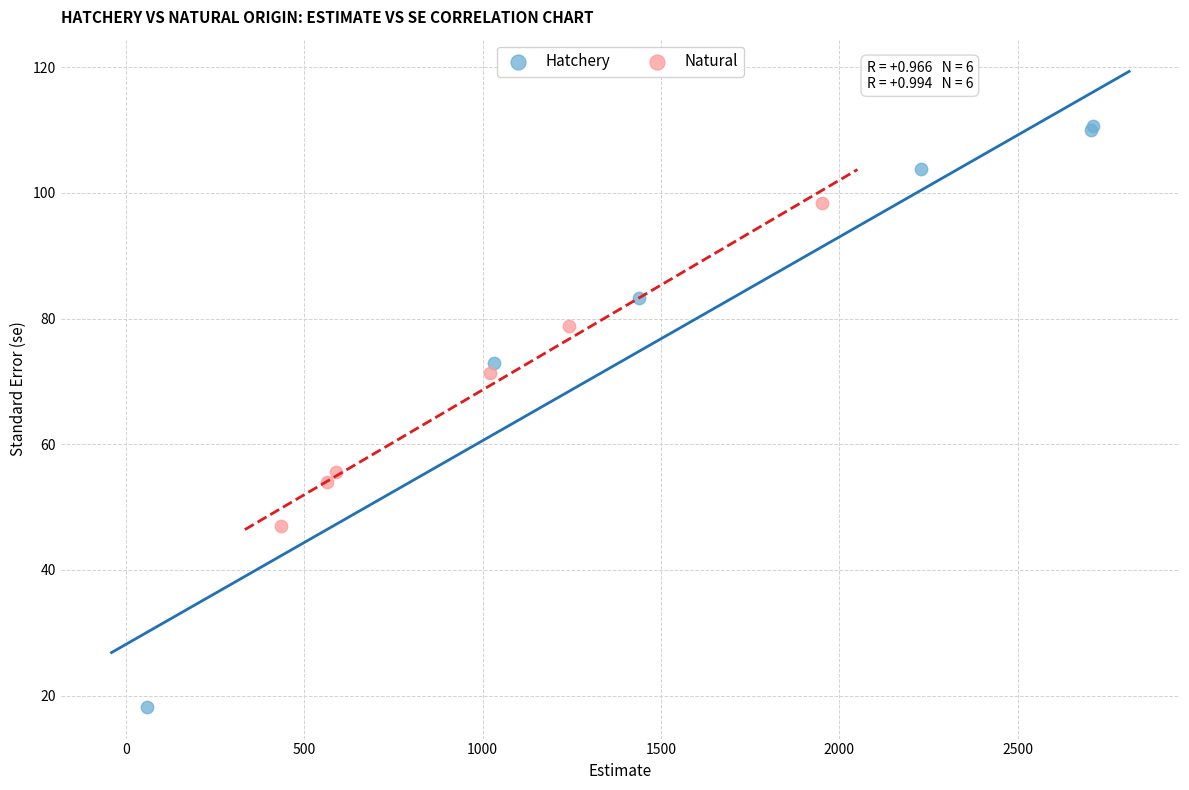

What are all the series names shown in the legend?

Hatchery, Natural